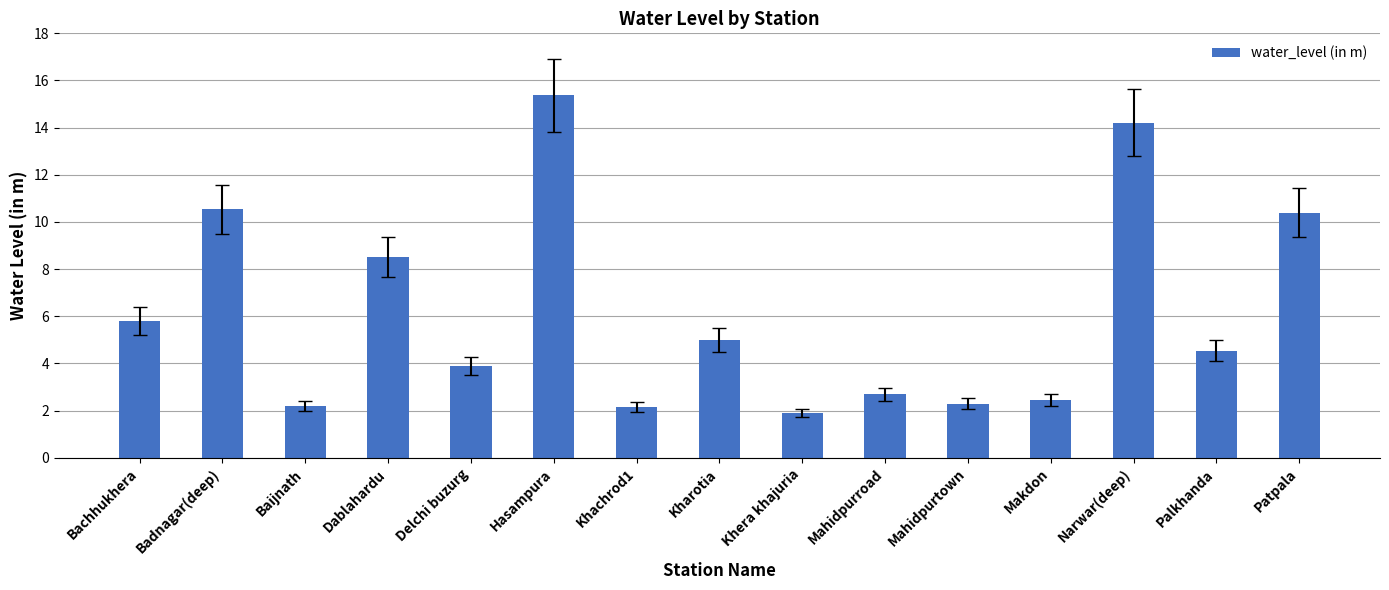

What is the maximum value shown in the chart?

15.4